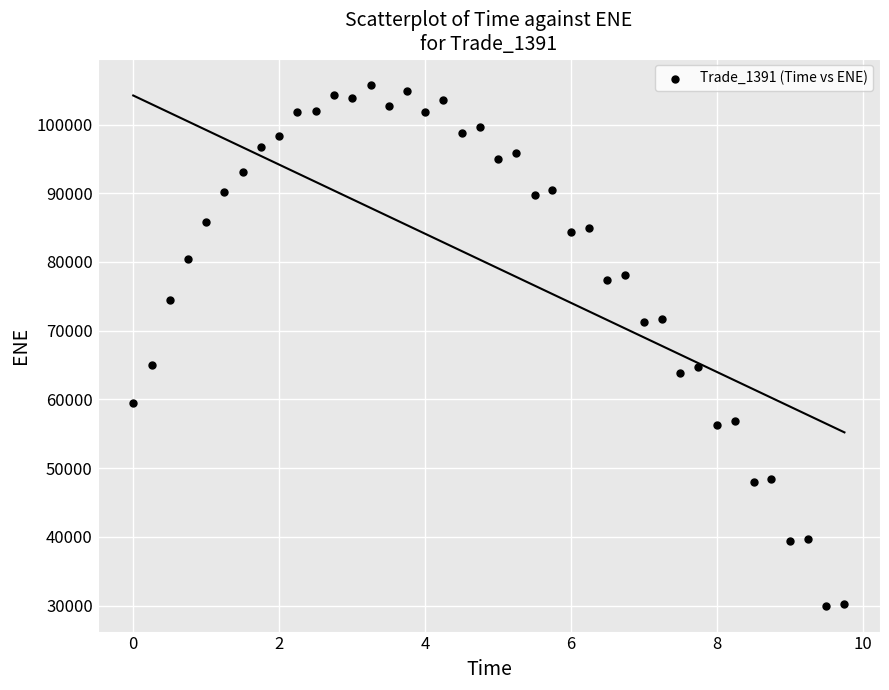

What is the range of Y values (max minus min)?

75802.5